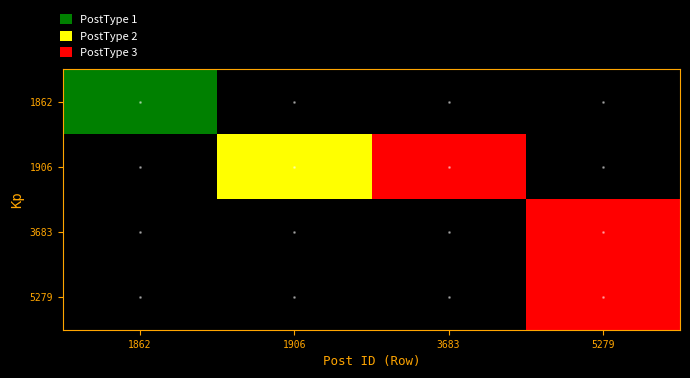

Reading right to left, what are all the values shown in this chart?

1862: 5279=0	3683=0	1906=0	1862=1
1906: 5279=0	3683=3	1906=2	1862=0
3683: 5279=3	3683=0	1906=0	1862=0
5279: 5279=3	3683=0	1906=0	1862=0